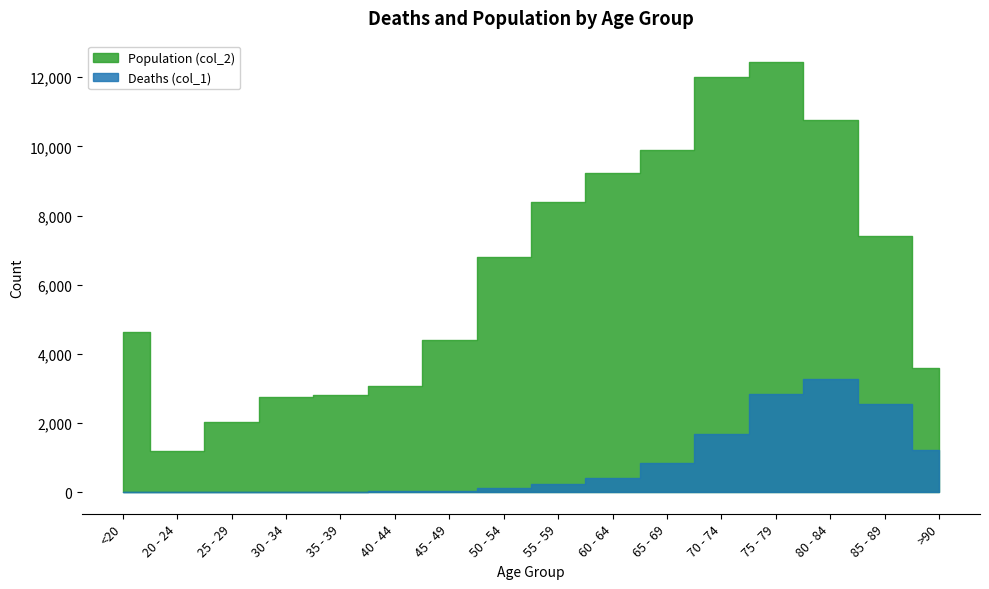

At which category is the sum across all series the highest?

75 - 79